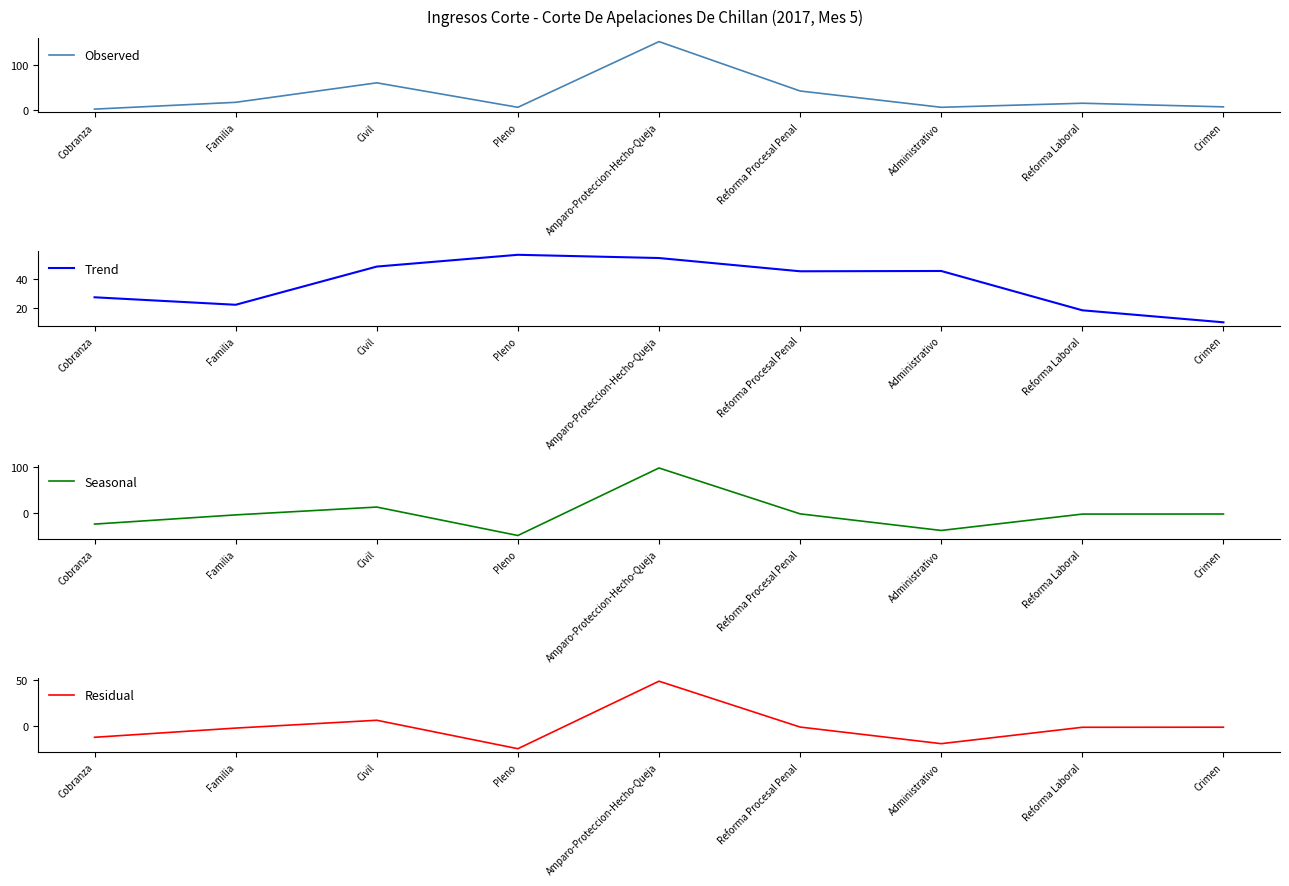

What is the sum of the Observed values at Civil and Reforma Procesal Penal?

104